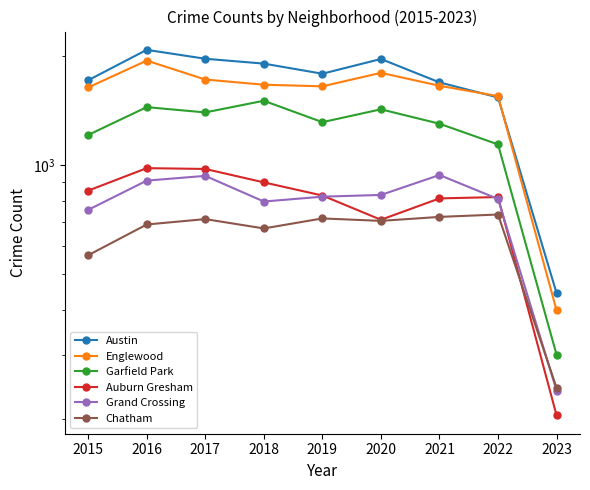

At which label does Englewood first exceed 1660?

2016